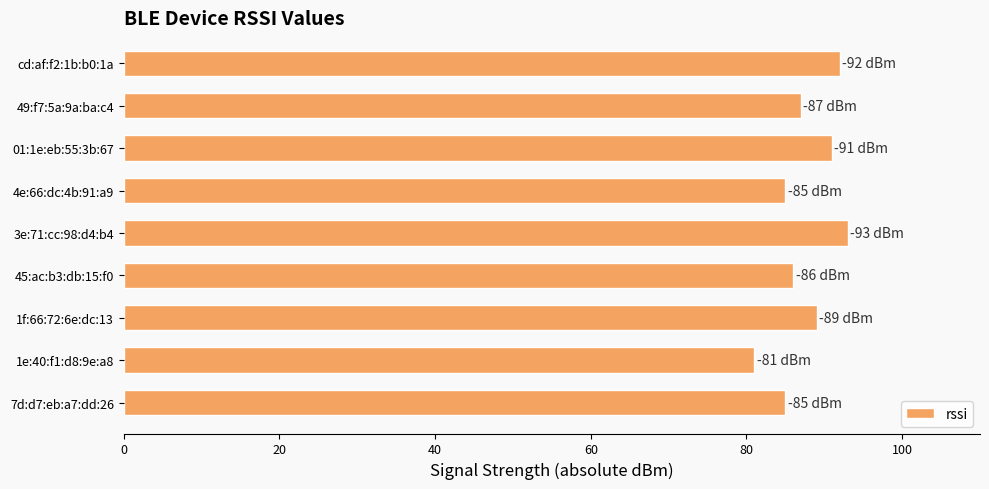

Approximately how many times larger is the value at 49:f7:5a:9a:ba:c4 compared to 1f:66:72:6e:dc:13?

1.0